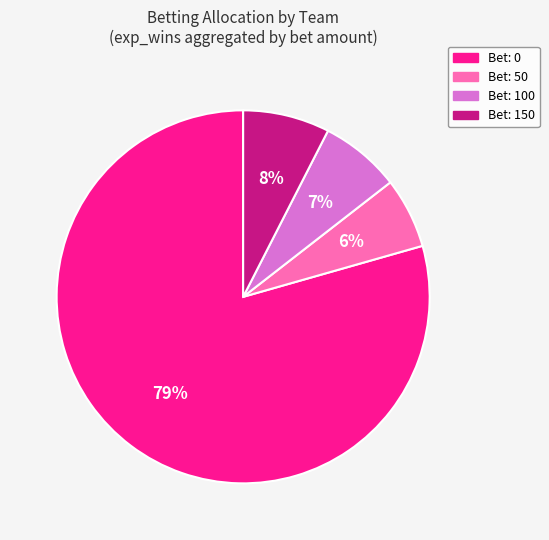

To the nearest percent, what is the difference between the largest and smallest slice percentages?

73%